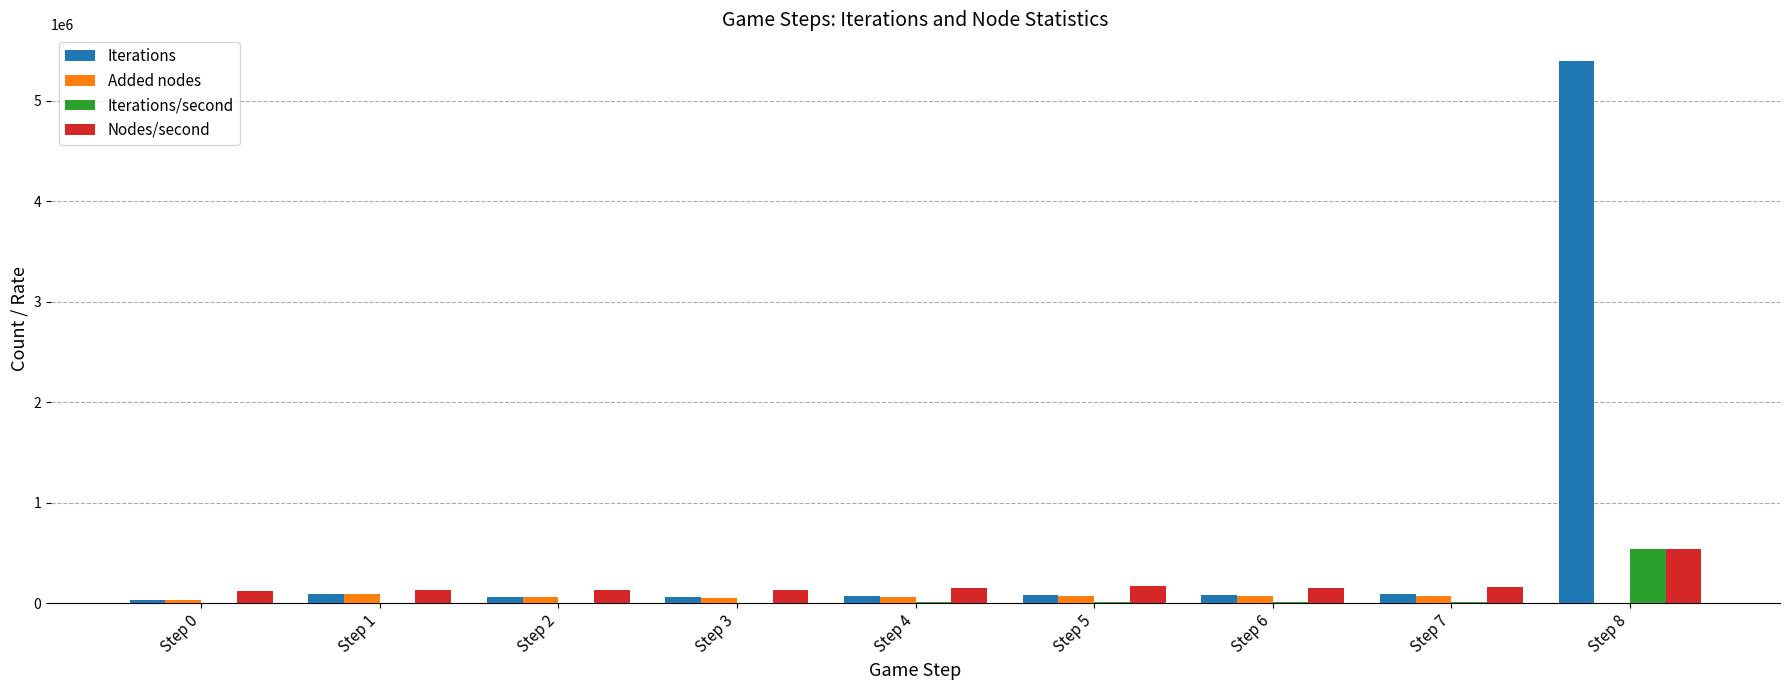

The value of Iterations at Step 3 is 56593. True or false?

True